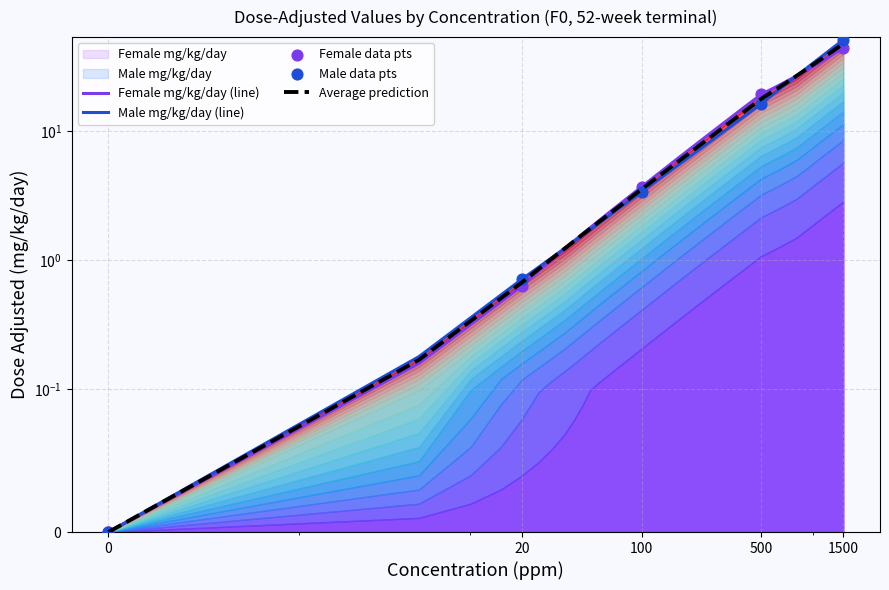

Which series has the largest total across all categories?

Male mg/kg/day